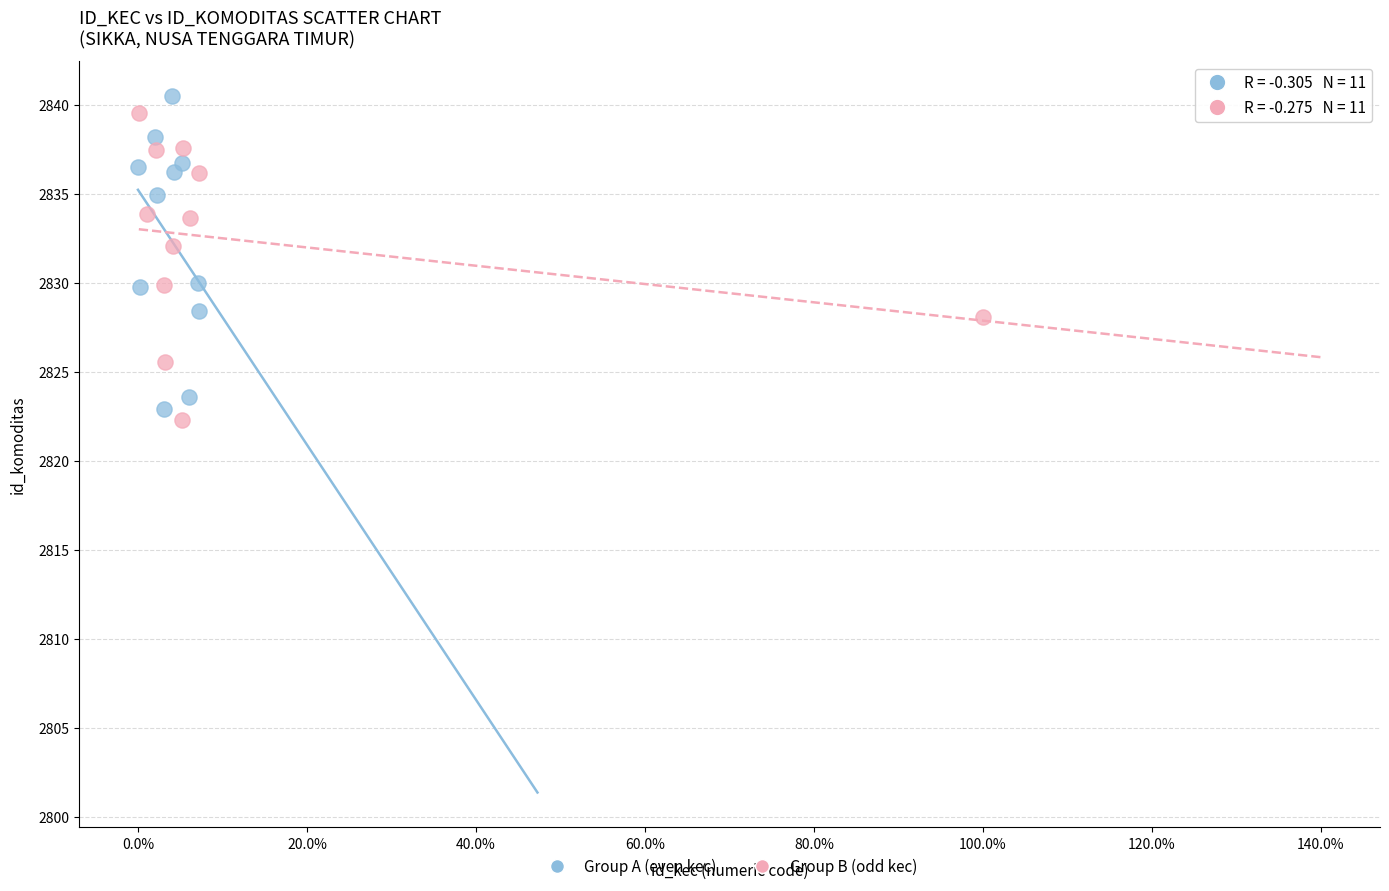

Which series contains the highest Y value?

Group A (even kec)